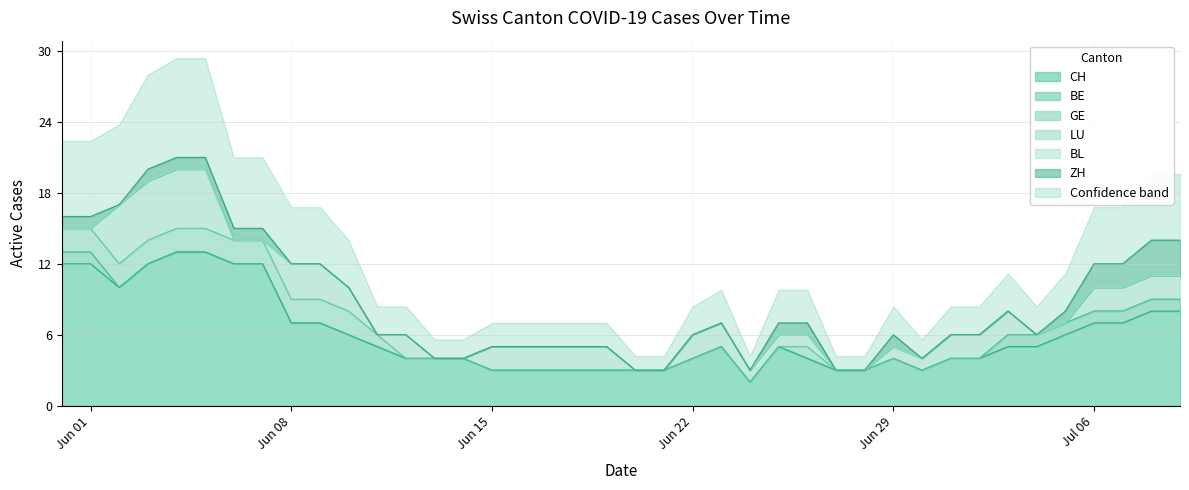

What is the difference between the highest and lowest values at 15?

3